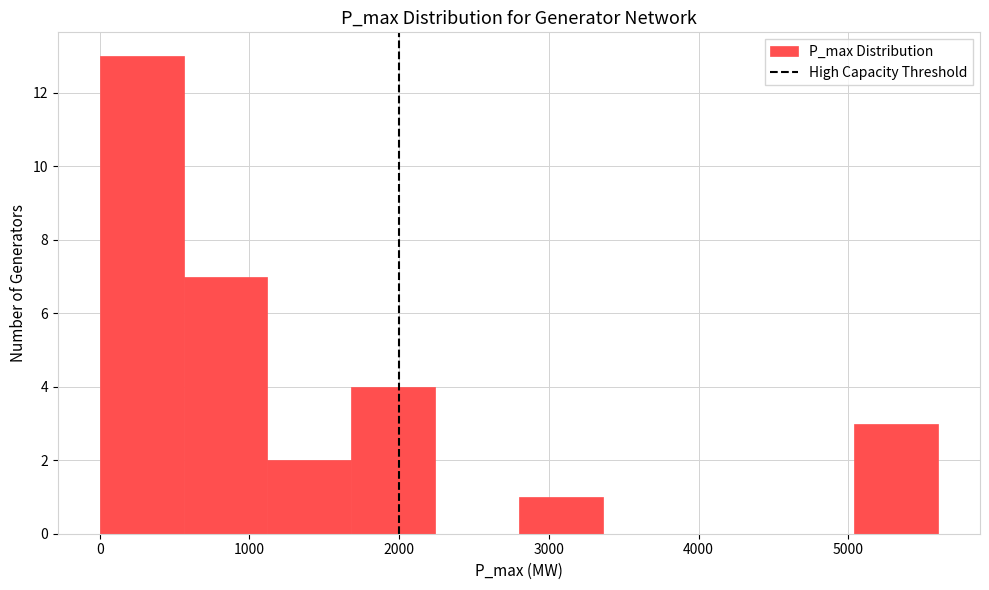

Reading left to right, transcribe this chart: for each bar, give the range it covers on the x-axis and its height. Neither the bar edges nor the heights are printed on the chart, so give them approximately, as read against the axes.

0 to 560: 13
560 to 1120: 7
1120 to 1680: 2
1680 to 2240: 4
2240 to 2800: 0
2800 to 3360: 1
3360 to 3920: 0
3920 to 4480: 0
4480 to 5040: 0
5040 to 5600: 3